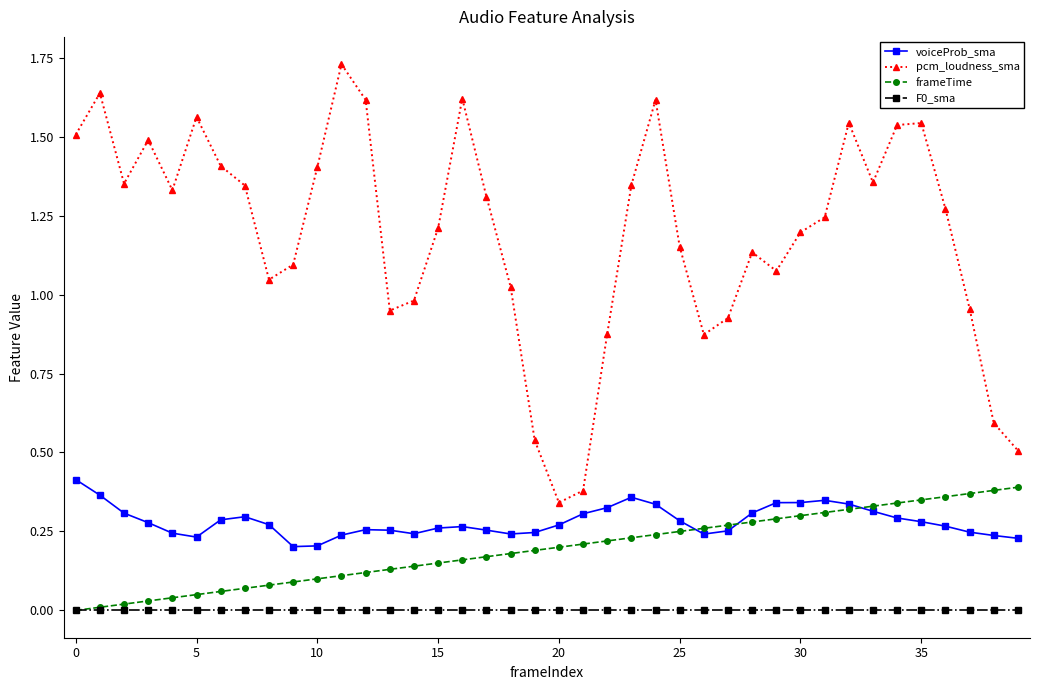

Which series has the largest total across all categories?

pcm_loudness_sma